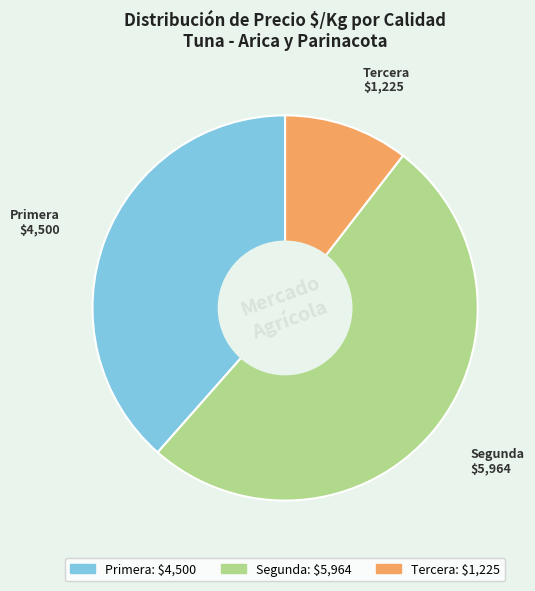

Is there any slice that represents more than half of the pie?

Yes